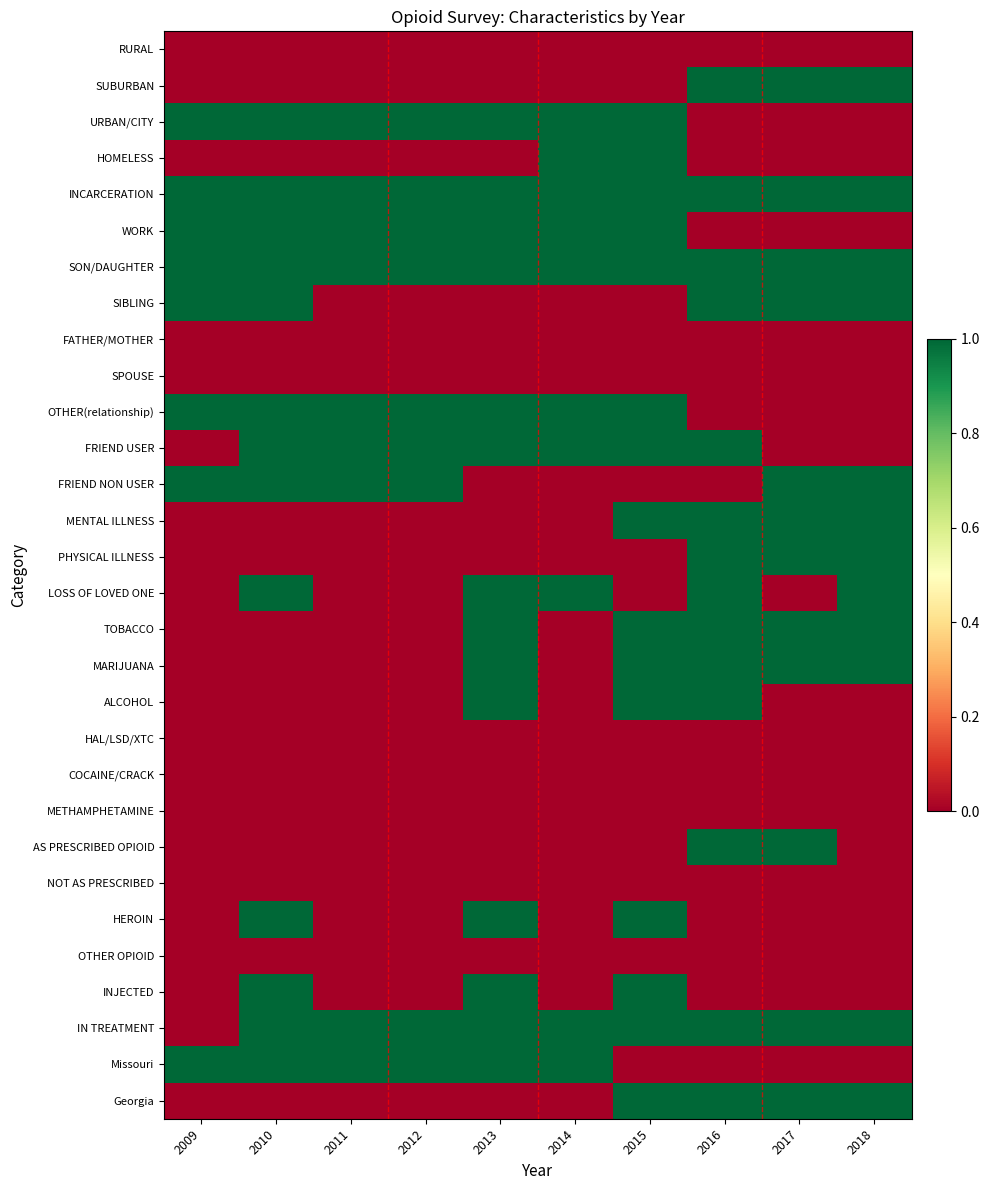

Between 2010 and 2011, which series saw the biggest shift?

SIBLING